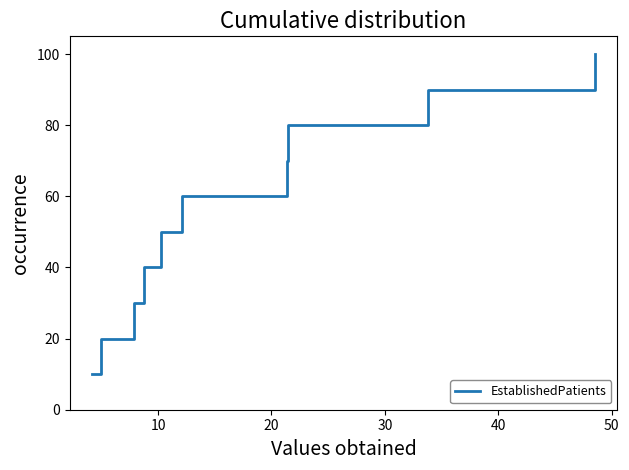

True or false: the data has more than 1 interior local peaks.

False